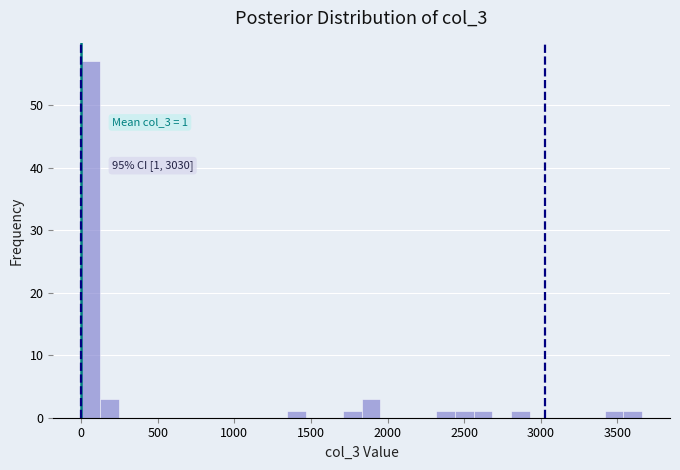

Read against the x-axis, roughly where is the centre of the tallest bar?

50